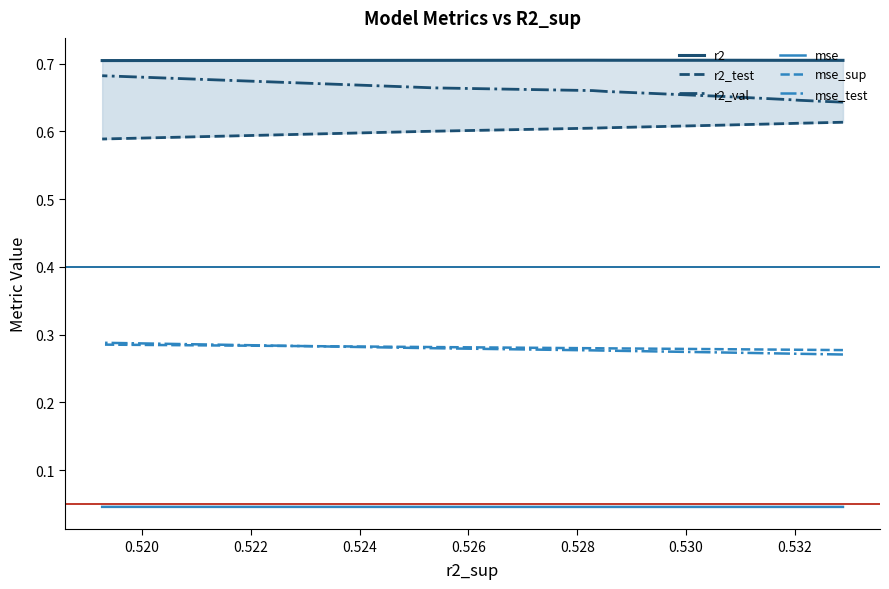

The r2 series shows 0.7 at 0.524. True or false?

True